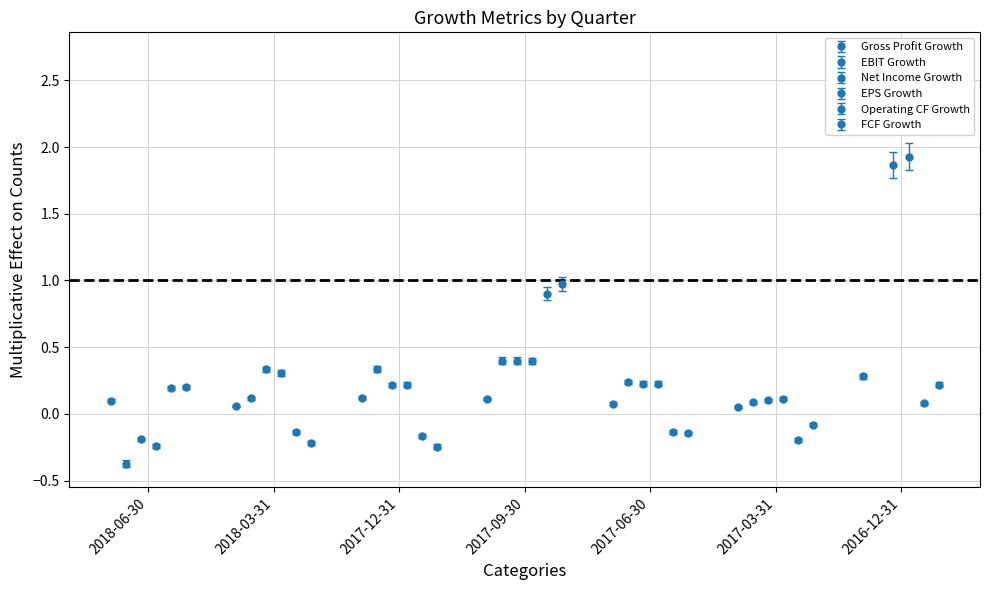

At how many categories does at least one series exceed 0?

7